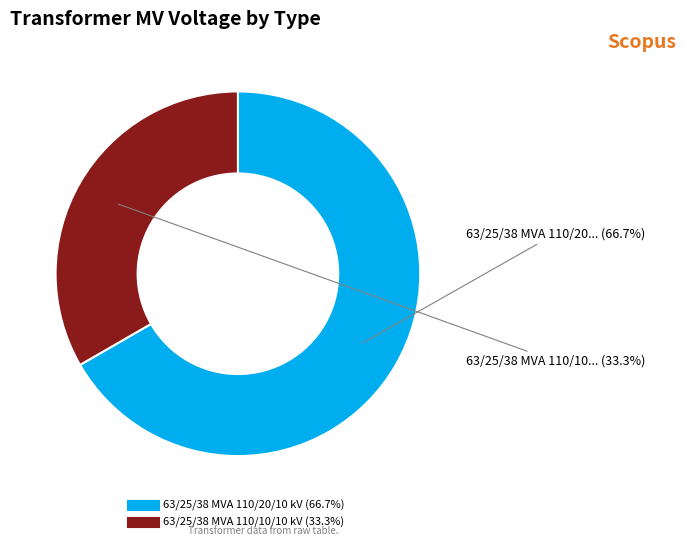

How many segments does this pie chart have?

2